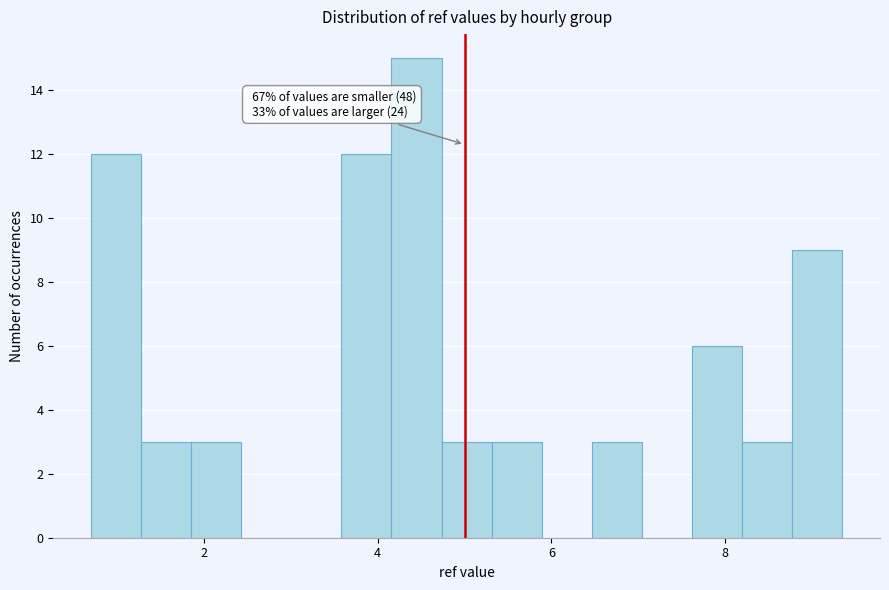

Read against the x-axis, roughly where is the centre of the tallest bar?

4.4